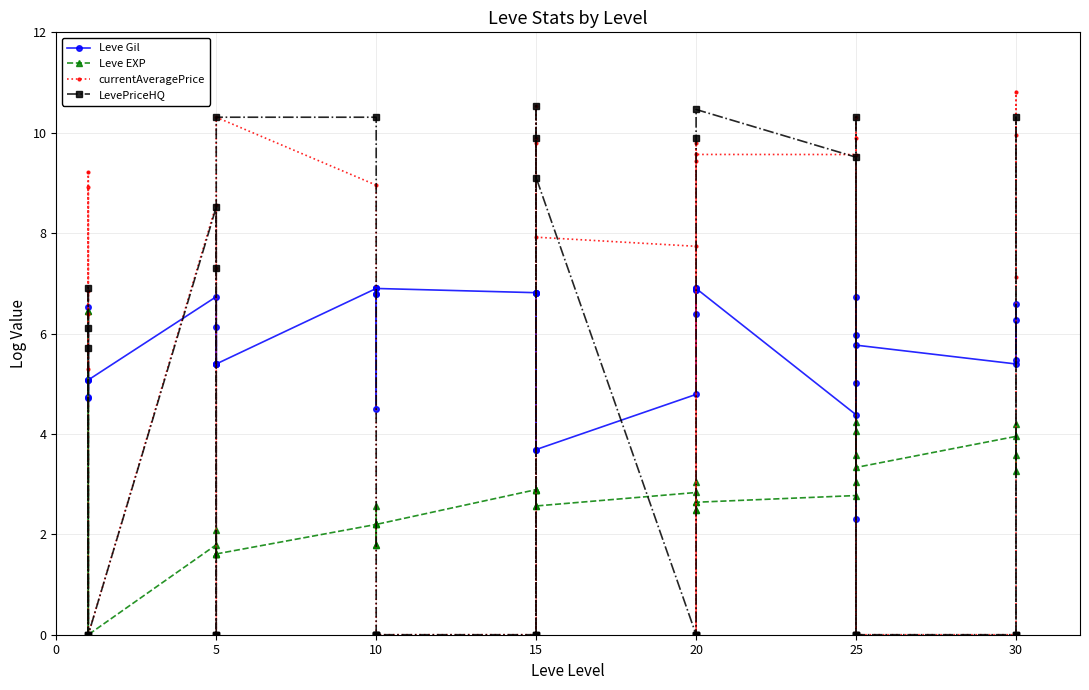

Is it true that currentAveragePrice equals 9.2 at 20?

True